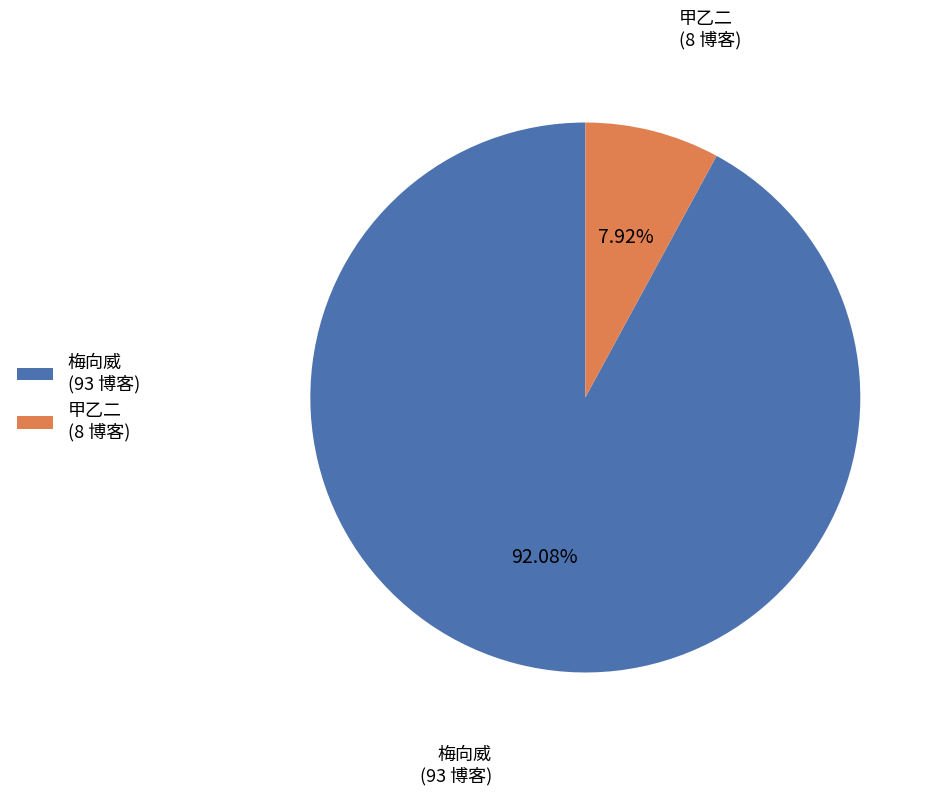

To the nearest percent, what percentage of the pie is 梅向威?

92%